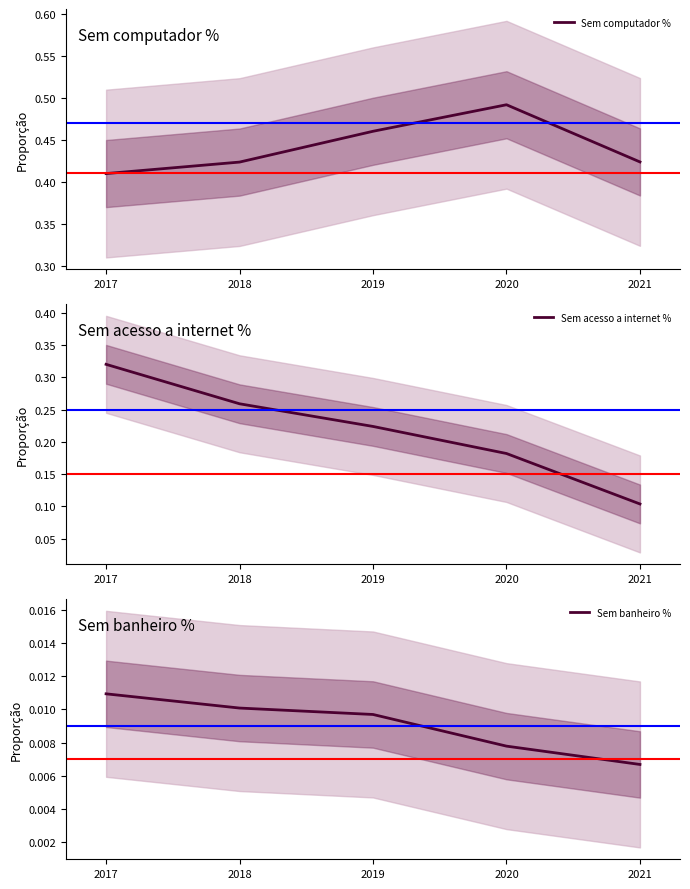

Does the chart display data point markers on the line(s)?

No